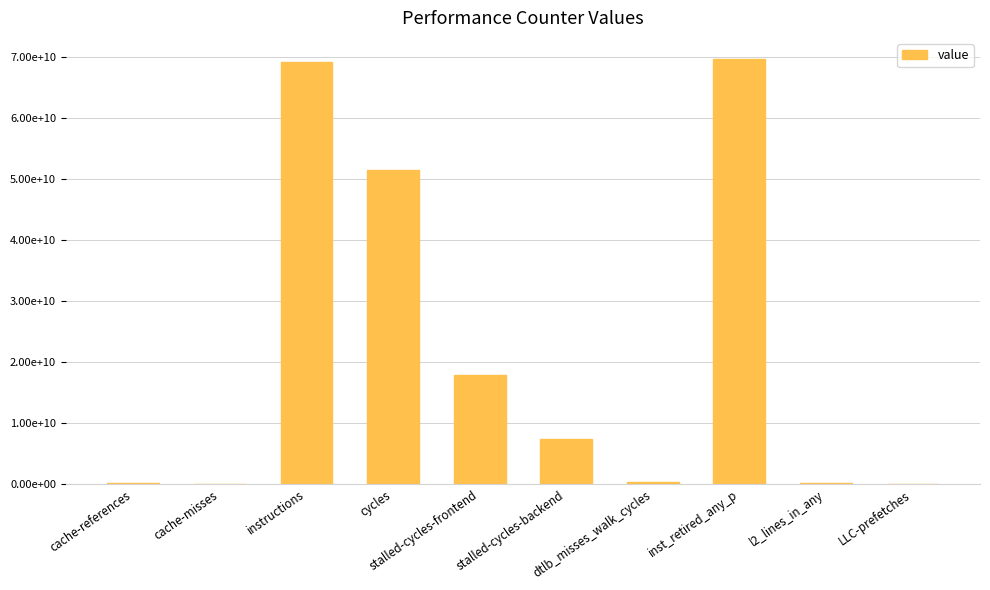

Does the chart contain any negative values?

No